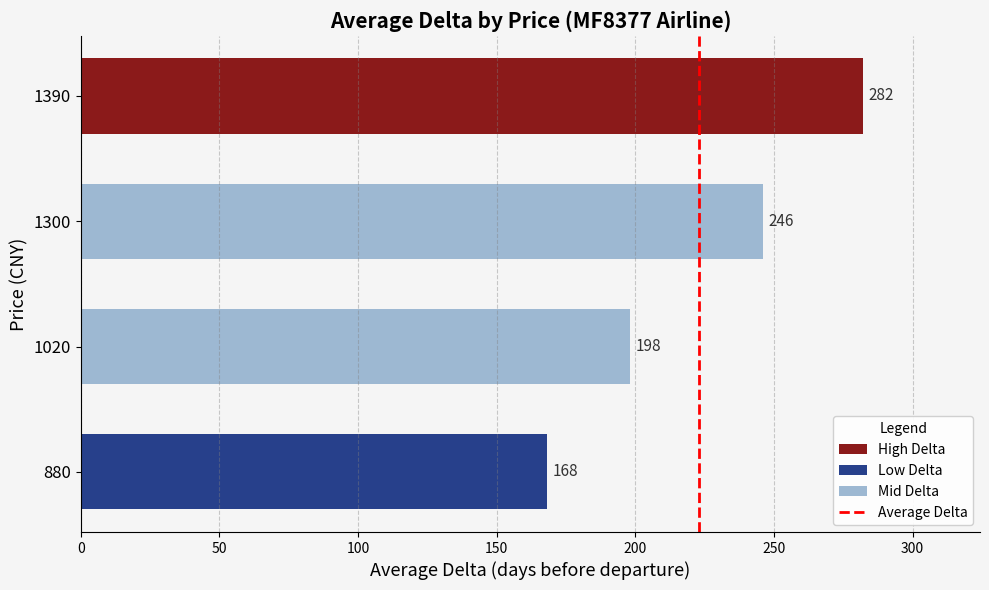

How many bars are there in total?

4